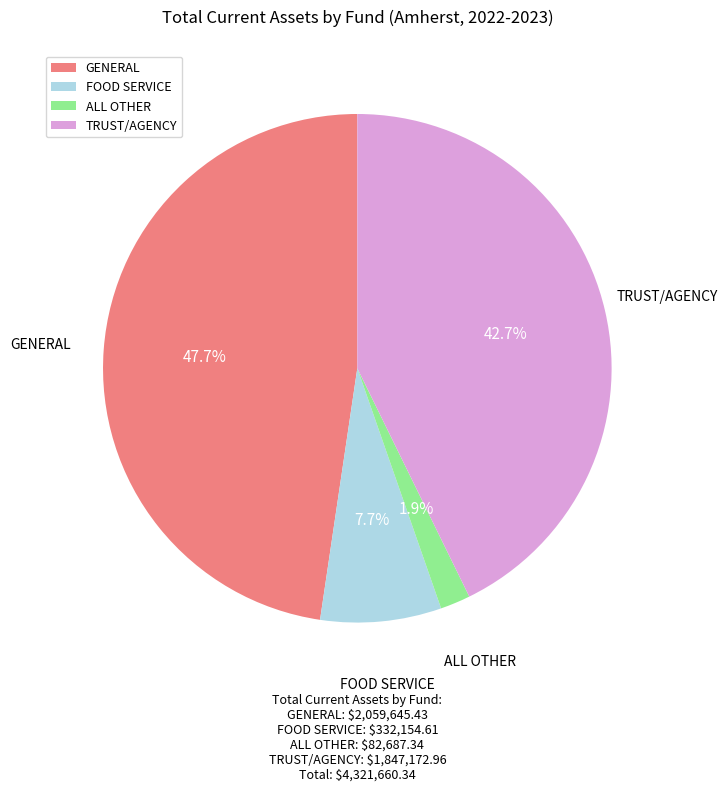

What is the total percentage of TRUST/AGENCY and FOOD SERVICE?

50.4%